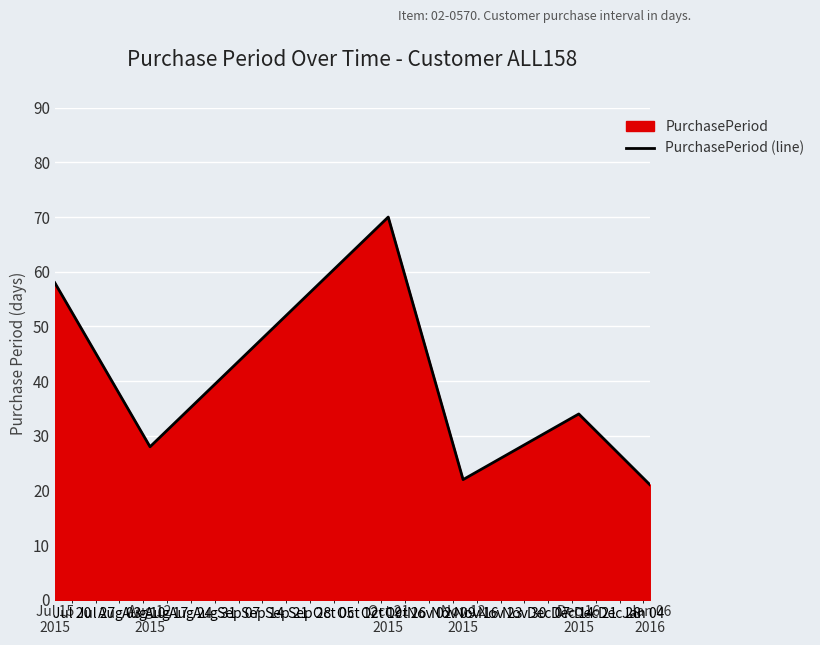

What is the maximum value shown in the chart?

70